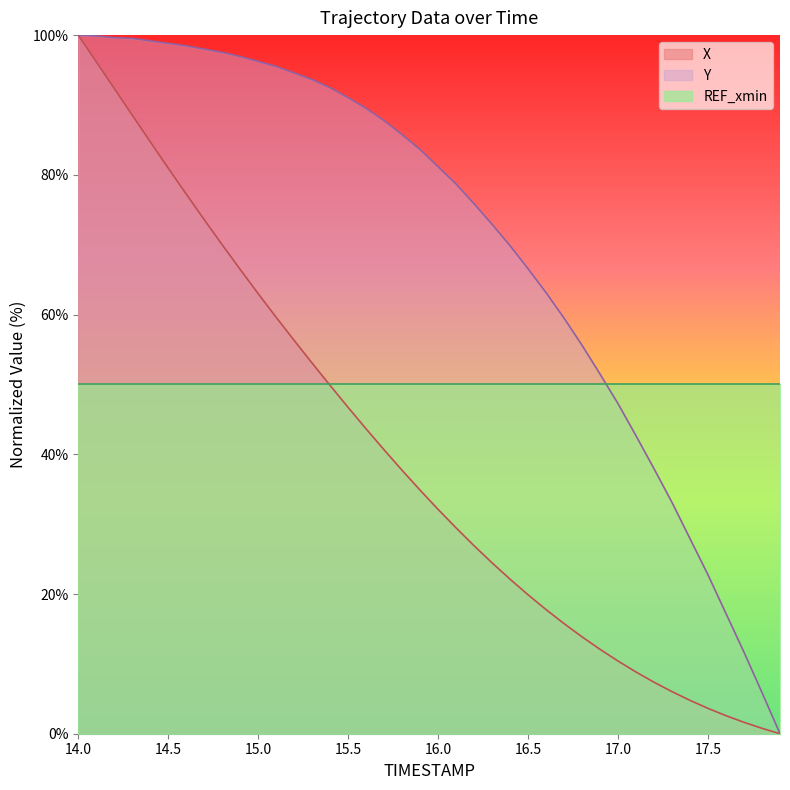

Which series has the largest total across all categories?

Y